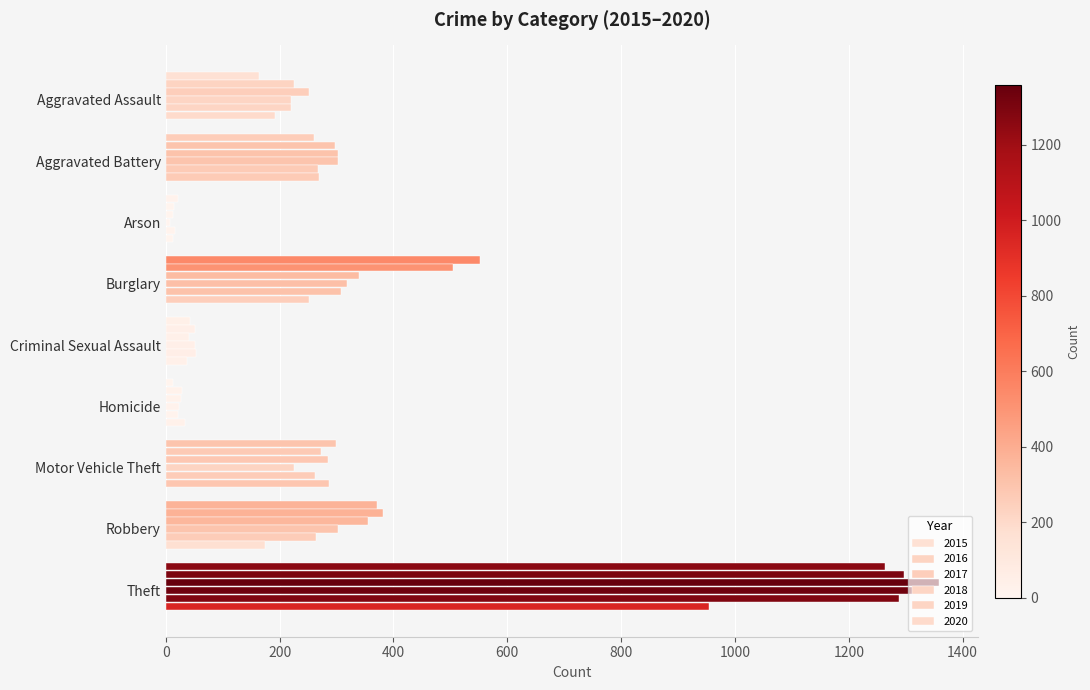

Which category has the highest value in the 2019 series?

Theft